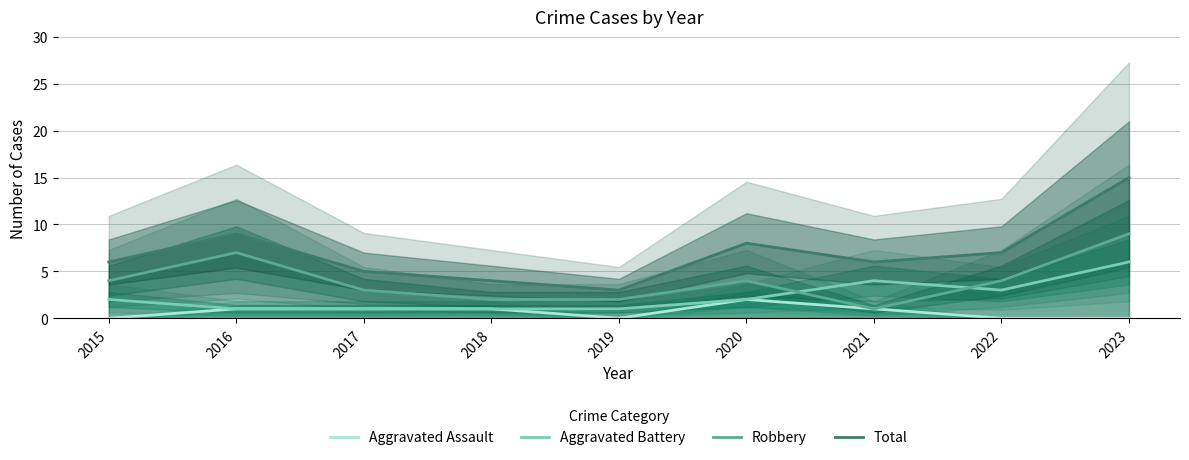

What are all the series names shown in the legend?

Aggravated Assault, Aggravated Battery, Robbery, Total